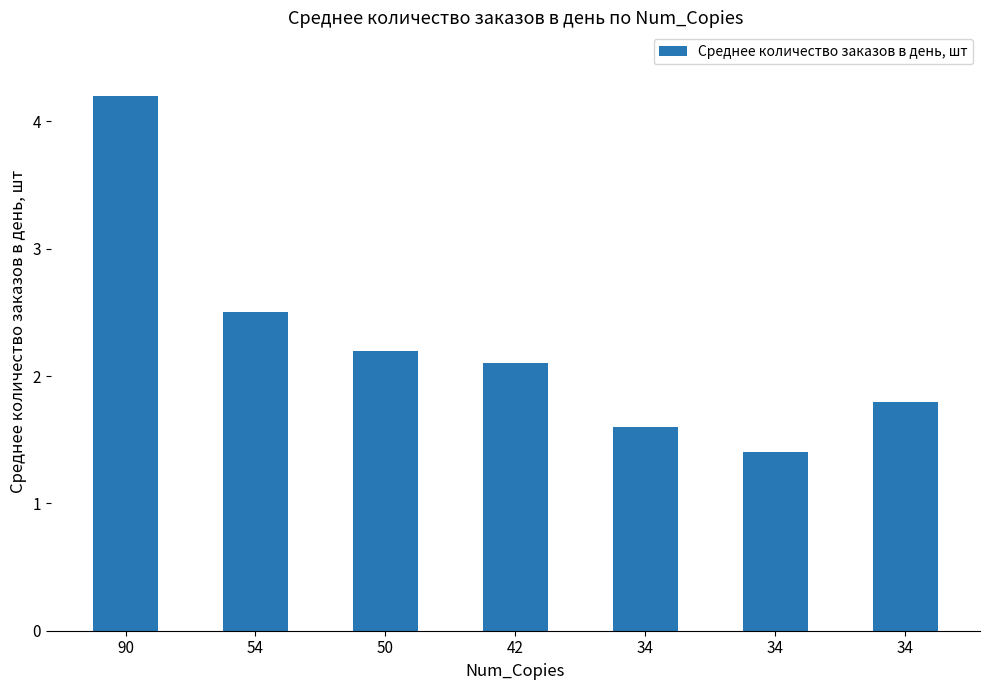

Between 34 and 34, which is larger?

34